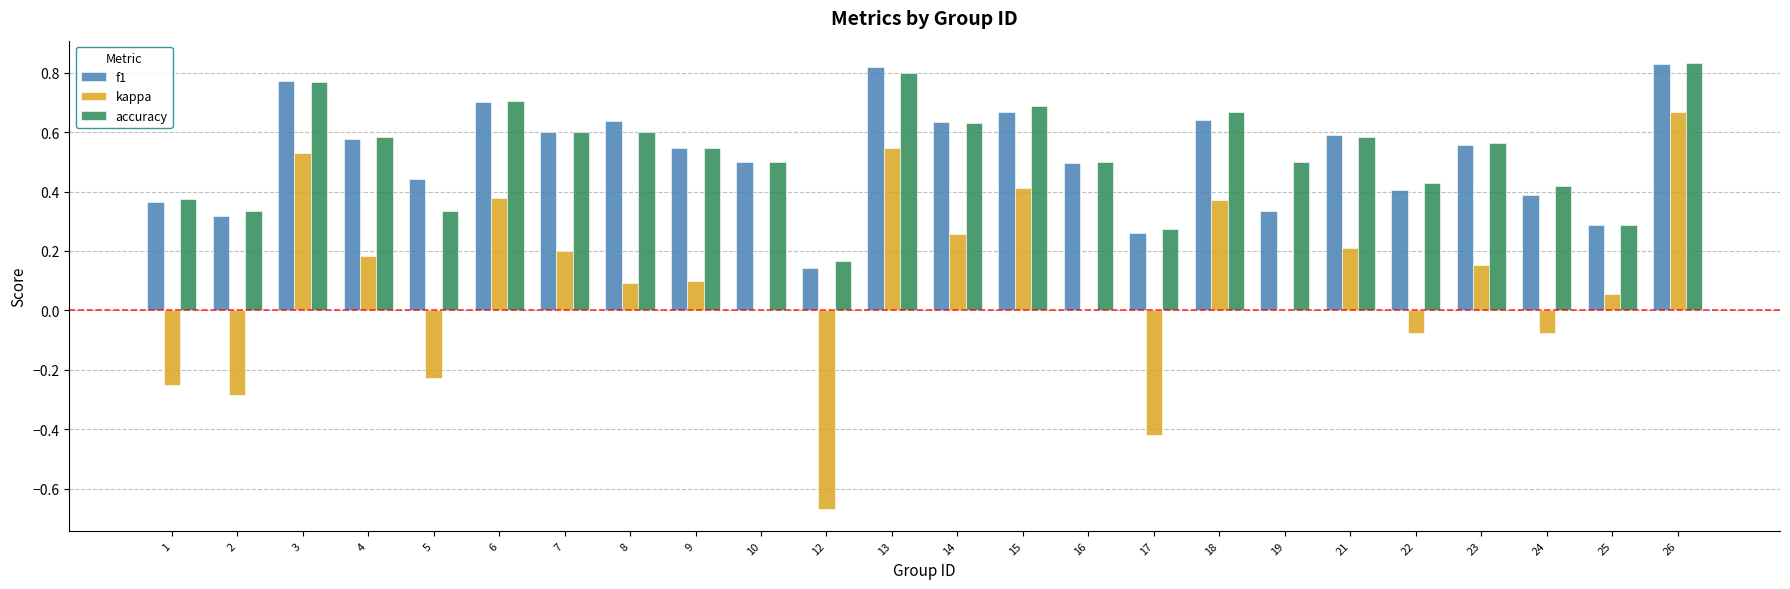

The accuracy series shows 0.7 at 22. True or false?

False